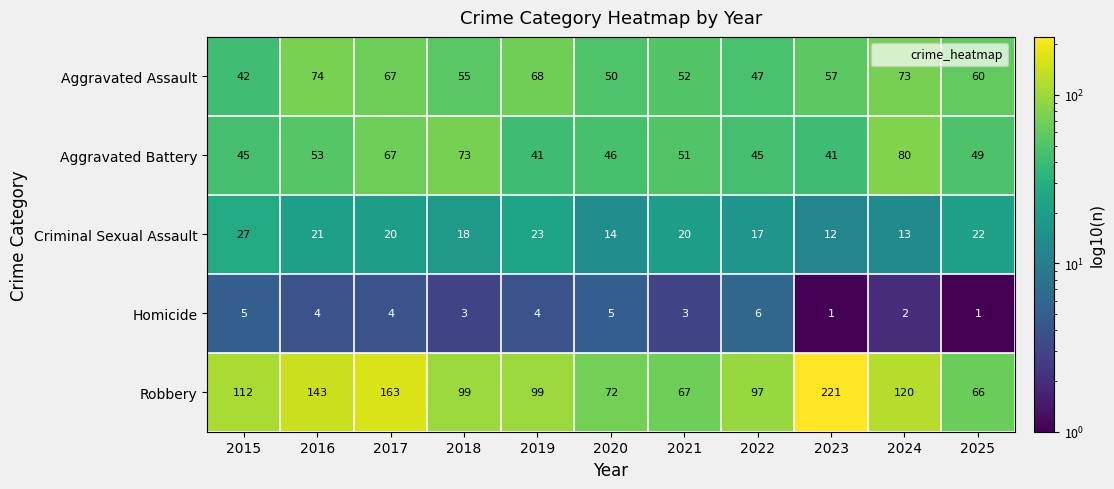

What value does the Robbery series have at 2020, to the nearest 10?

70